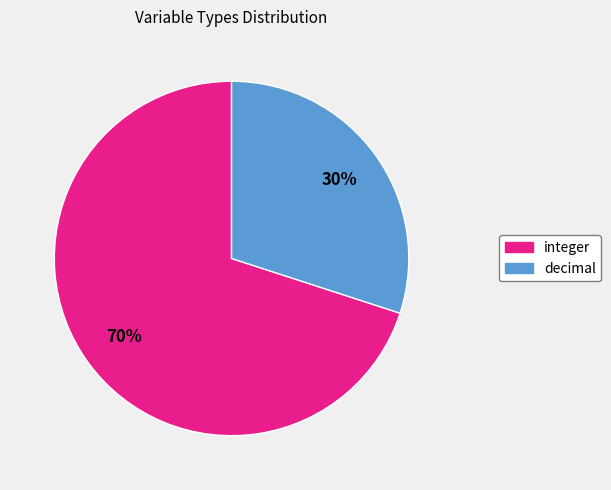

To the nearest percent, what percentage of the pie is decimal?

30%